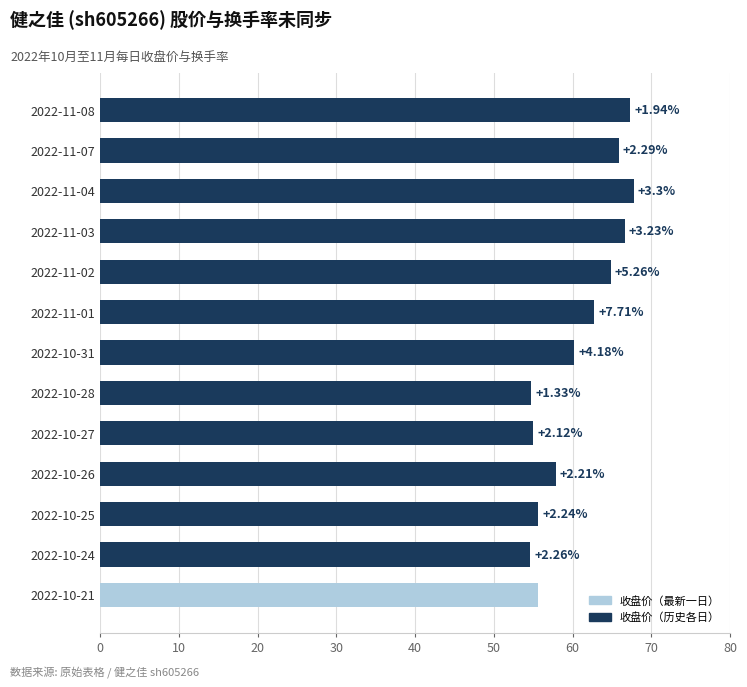

Does the chart contain any negative values?

No